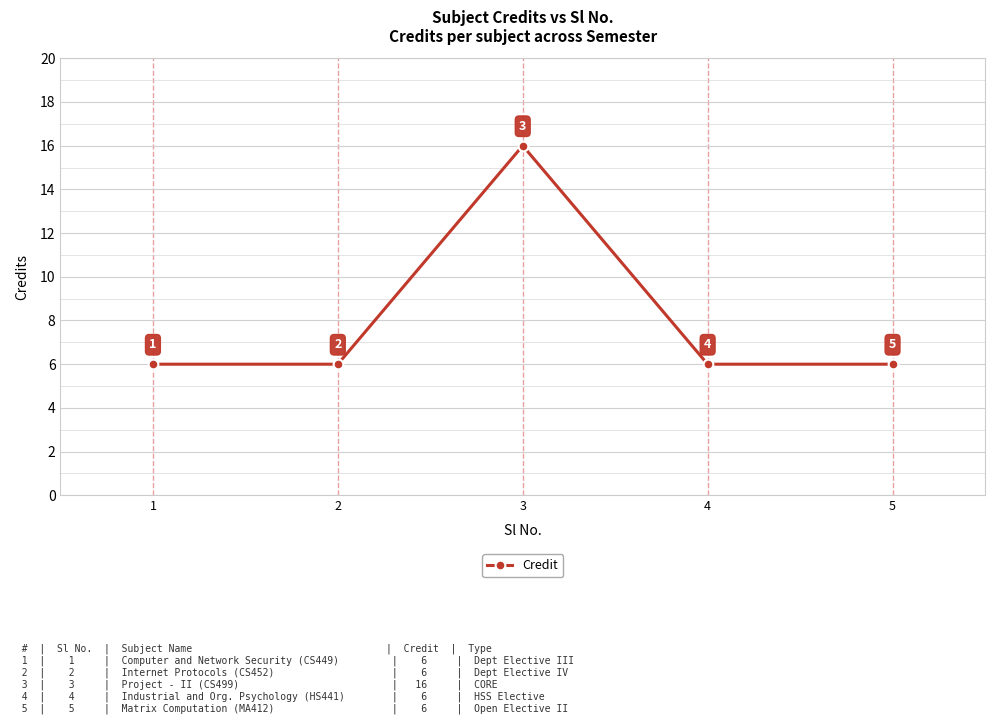

Reading left to right, list all the values displayed in this chart.

6	6	16	6	6